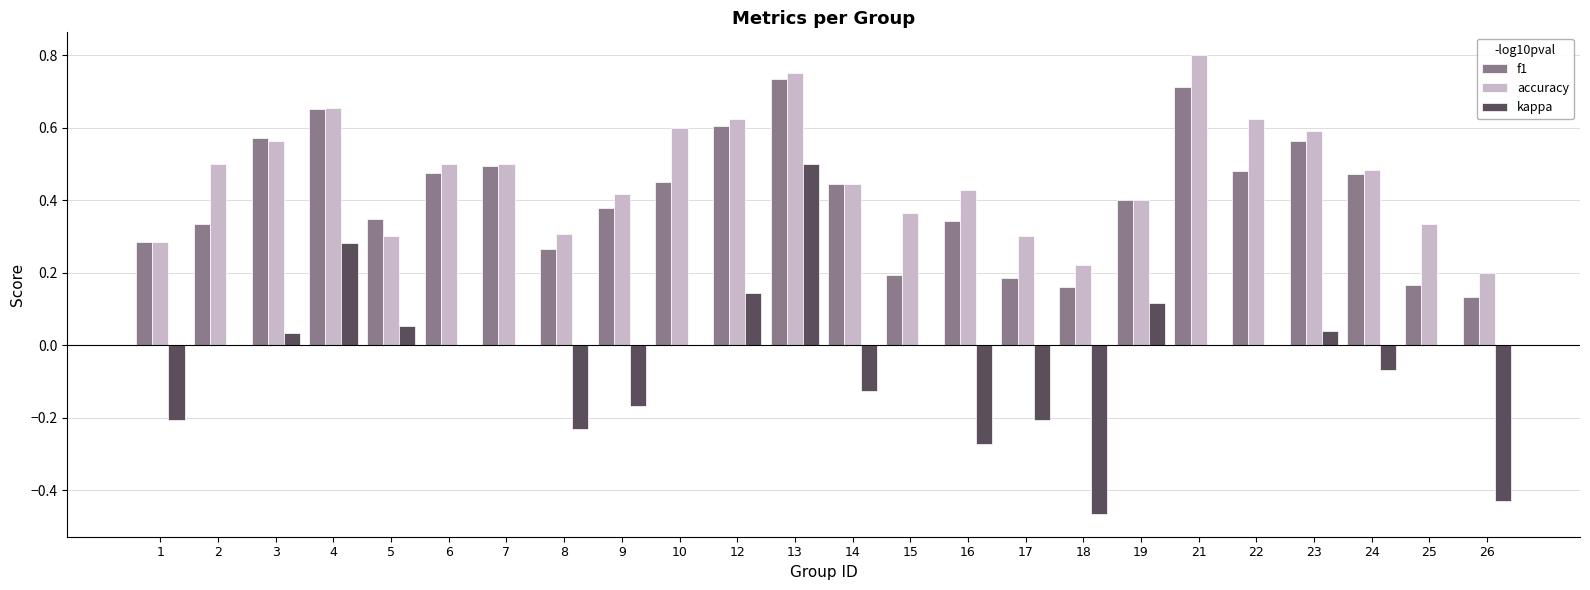

True or false: accuracy has a value of 0.5 at 8.

False